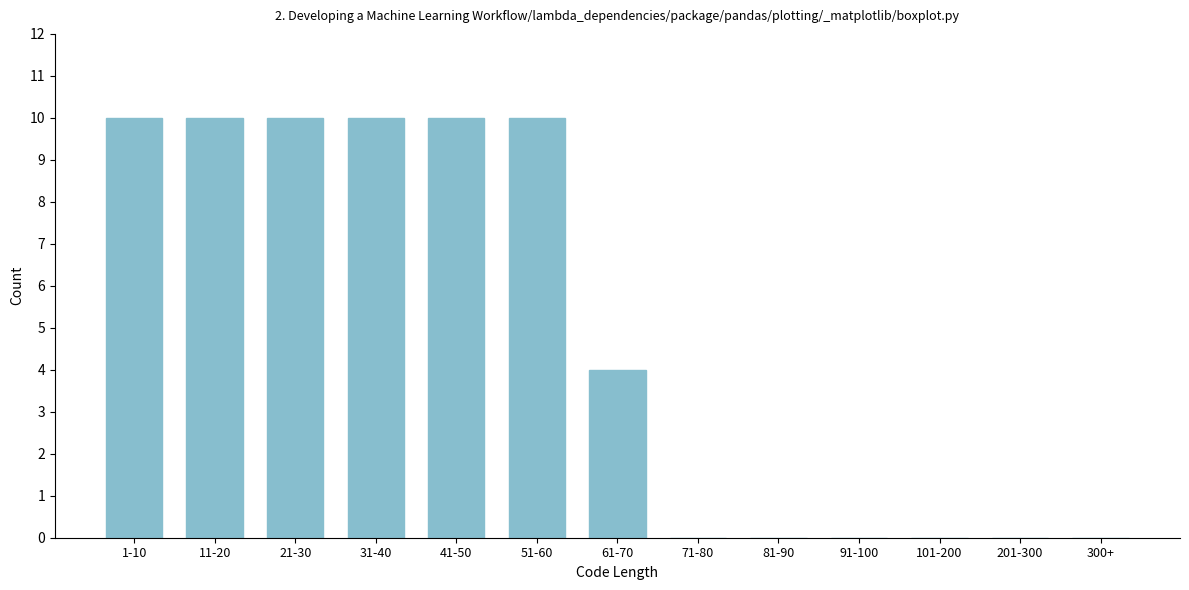

Reading left to right, what are all the values shown in this chart?

1-10=10	11-20=10	21-30=10	31-40=10	41-50=10	51-60=10	61-70=4	71-80=0	81-90=0	91-100=0	101-200=0	201-300=0	300+=0